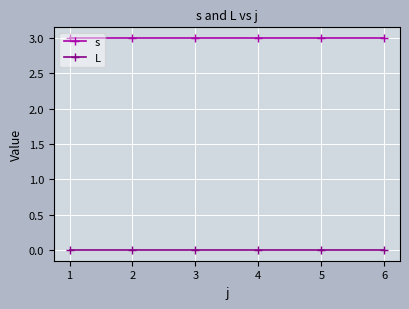

True or false: s and L cross at least once.

False